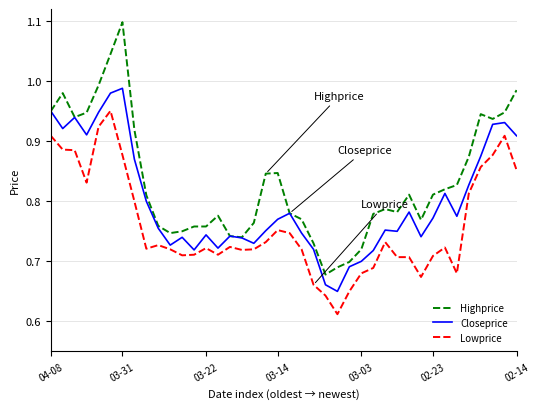

Rank the series by their average value, from highest to lowest.

Highprice, Closeprice, Lowprice